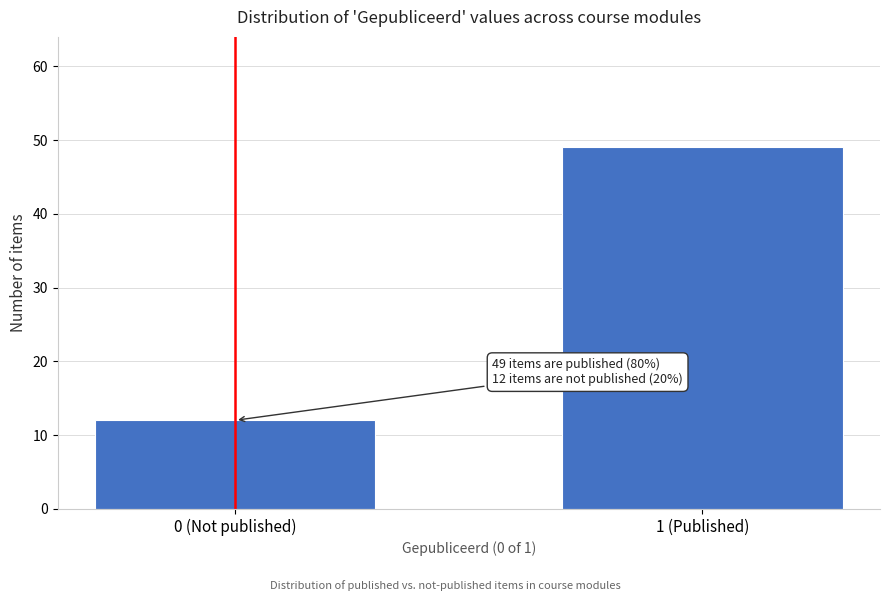

Reading right to left, transcribe all the data shown in this chart.

49	12